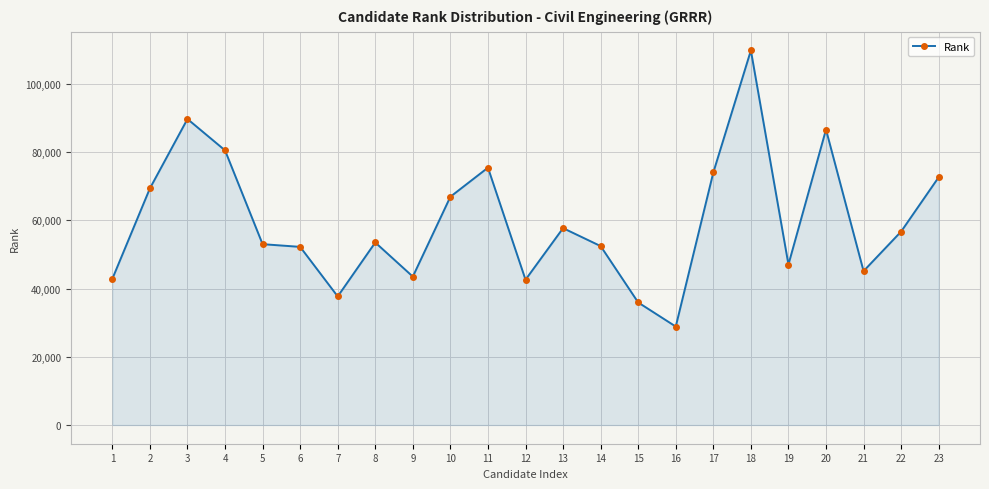

What is the difference between the second highest and second lowest values?

53797